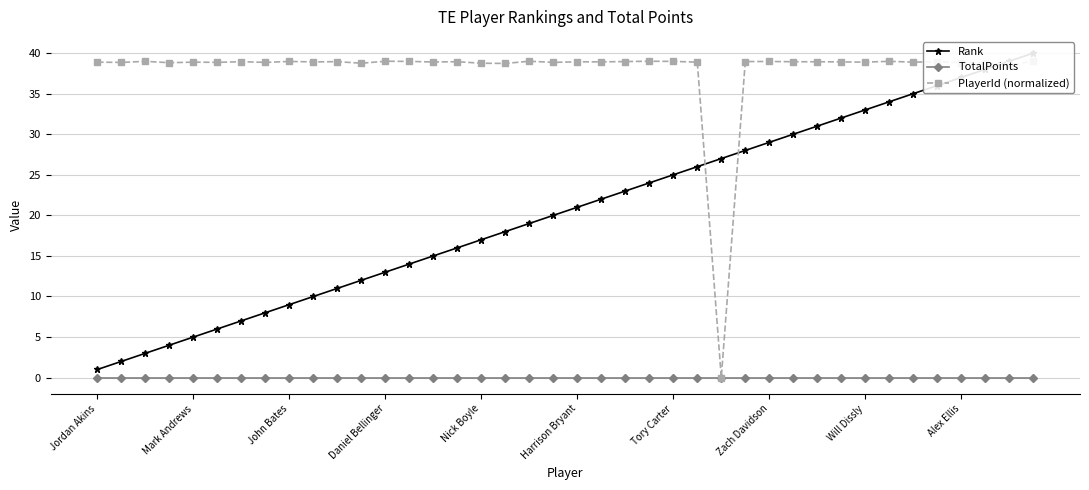

What is the maximum value shown in the chart?

40.0